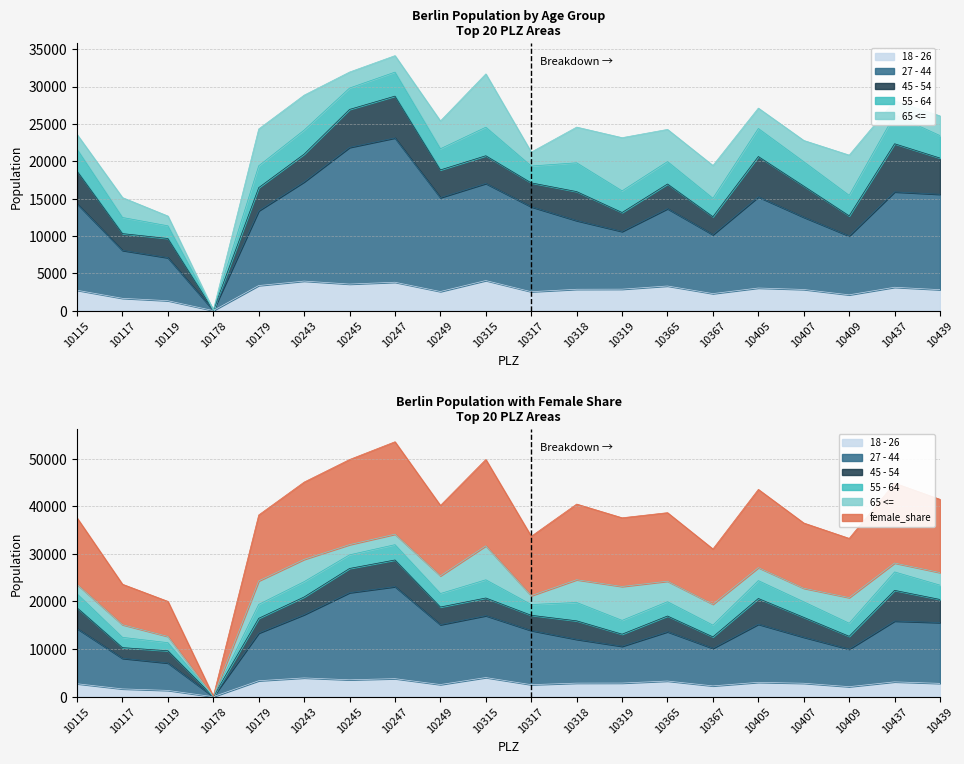

How many values in the 18 - 26 series exceed 2859?

9